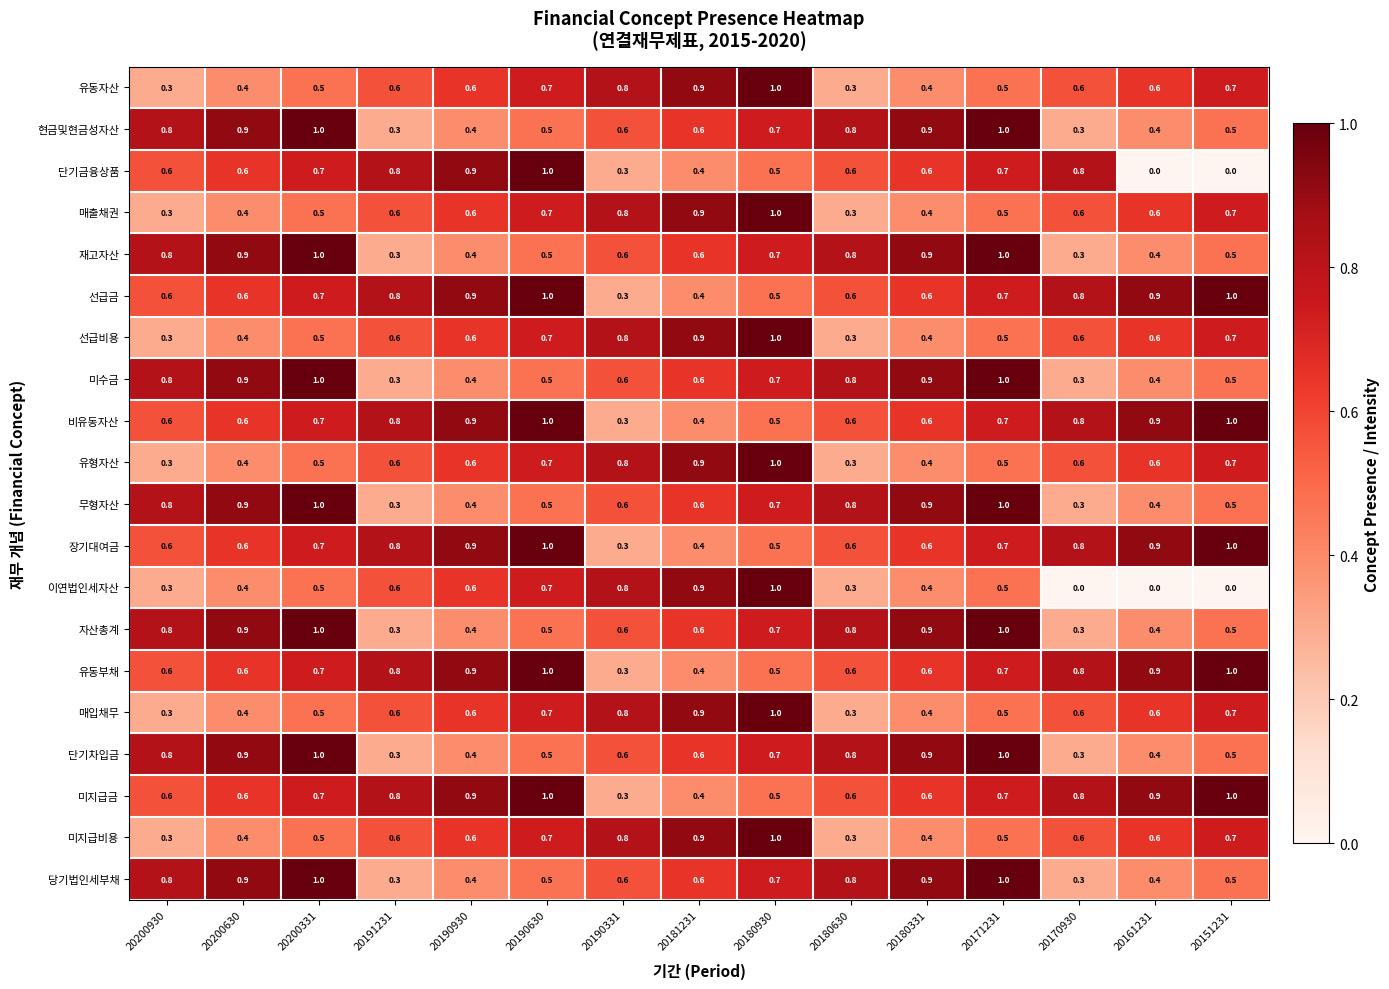

Is it true that 유동자산 equals 1.0 at 20180930?

True